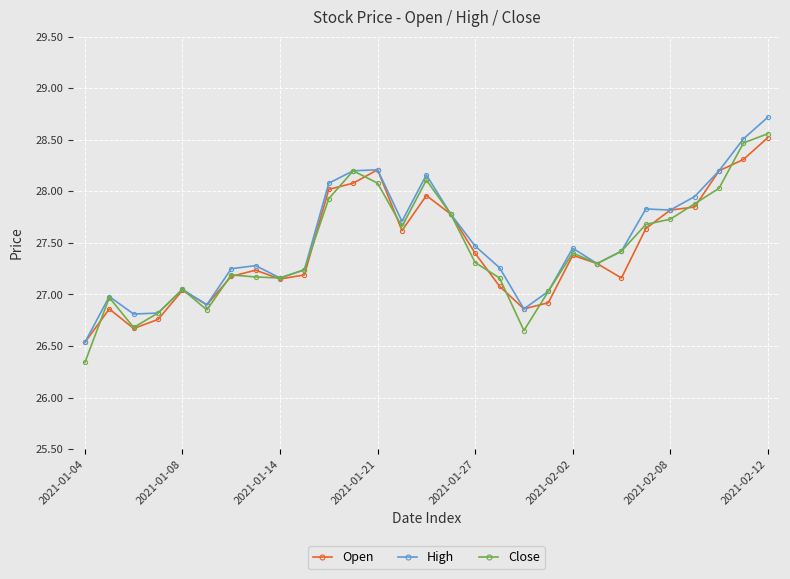

True or false: High has more than 1 interior local peaks.

True